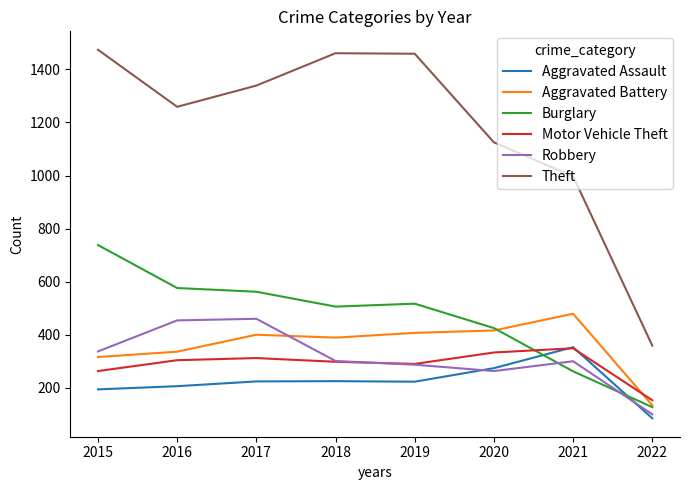

Count the number of categories in the chart.

8